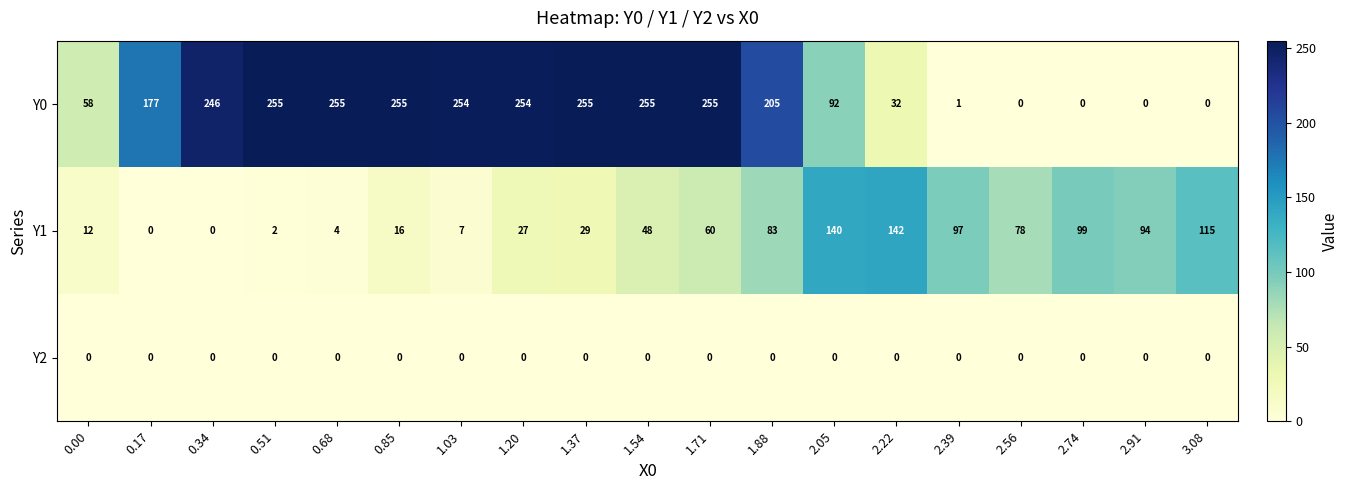

What is the difference between the highest and lowest values at 0.68?

255